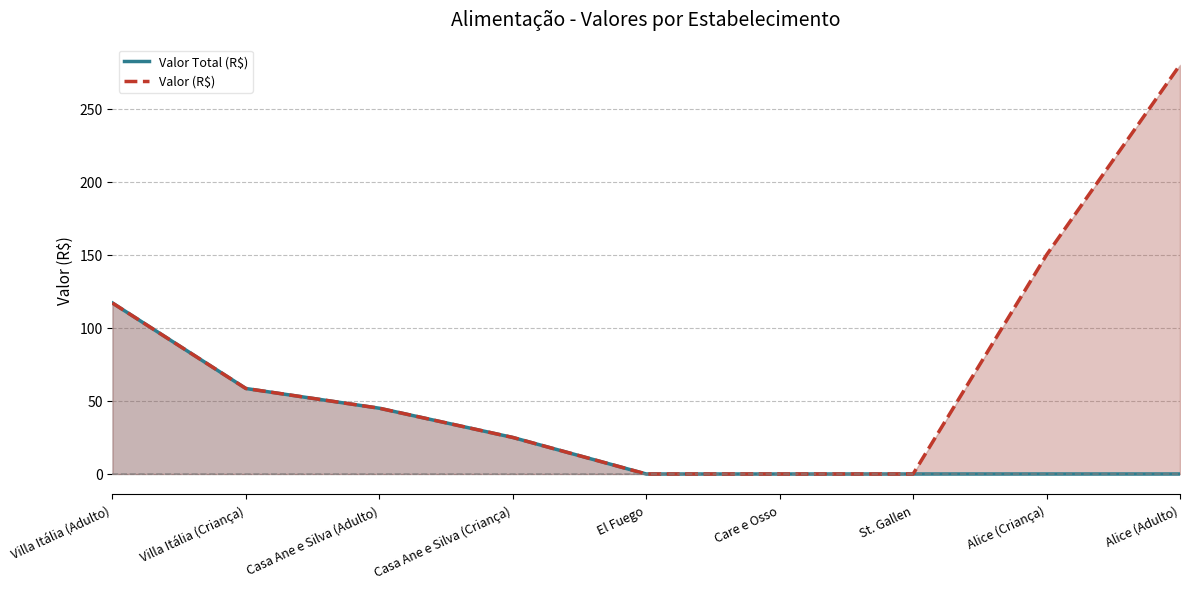

True or false: Valor (R$) has a value of -91.1 at El Fuego.

False